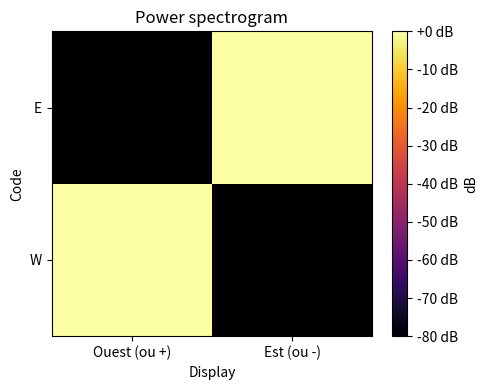

Reading left to right, transcribe all the data shown in this chart.

W: Ouest (ou +)=0	Est (ou -)=-80
E: Ouest (ou +)=-80	Est (ou -)=0